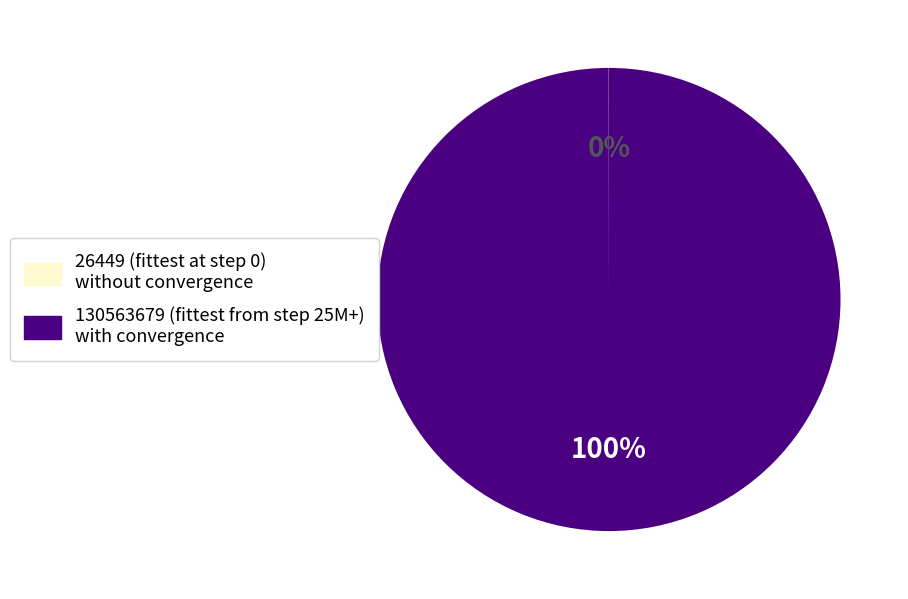

To the nearest percent, what is the average slice percentage?

50%